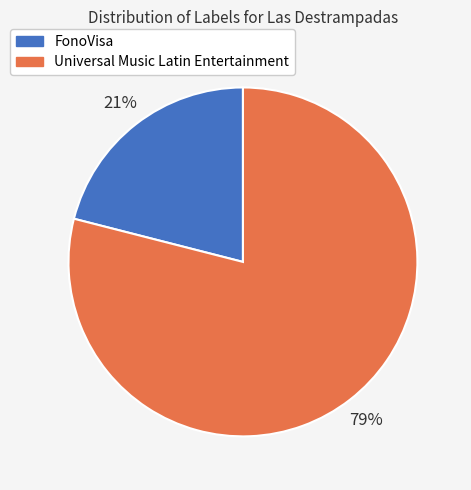

Is FonoVisa the majority of the pie?

No